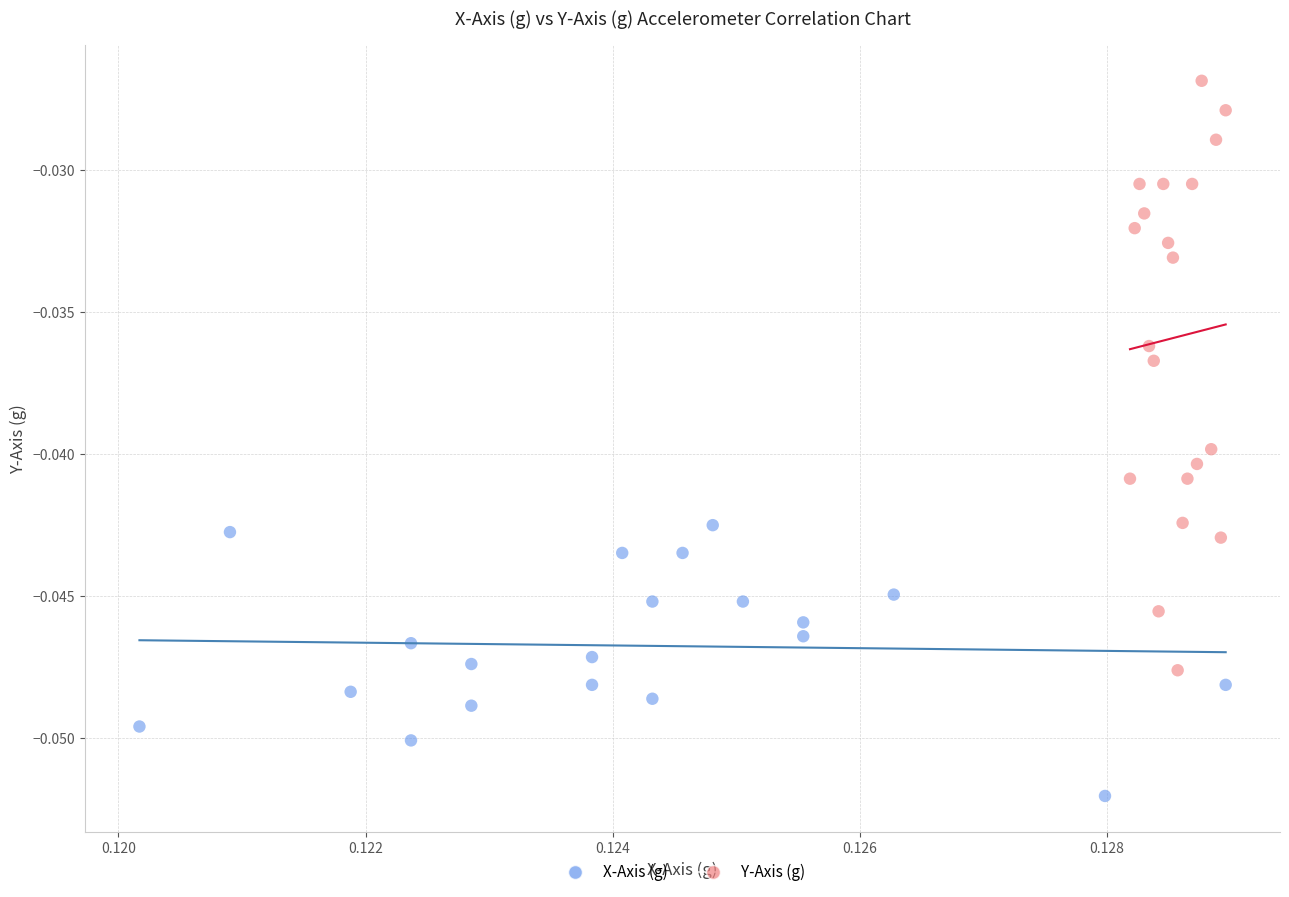

Which series has the widest spread of Y values?

Y-Axis (g)